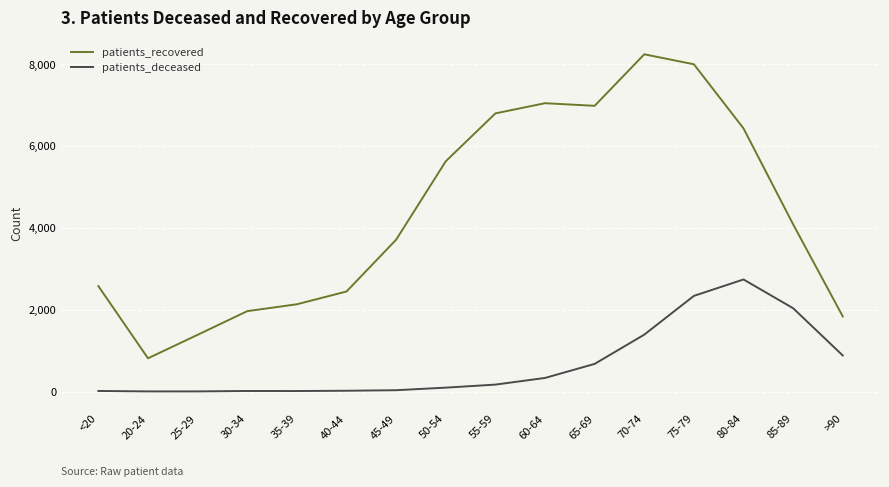

Does the chart display data point markers on the line(s)?

No